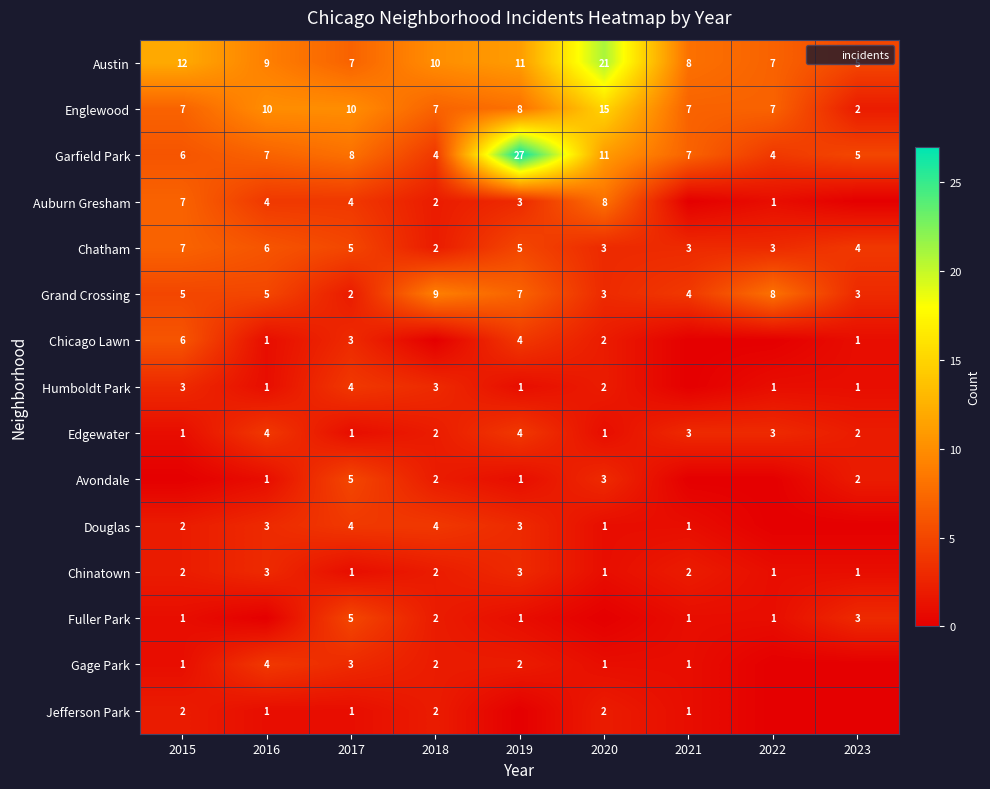

What is the average value of the Chicago Lawn series?

2